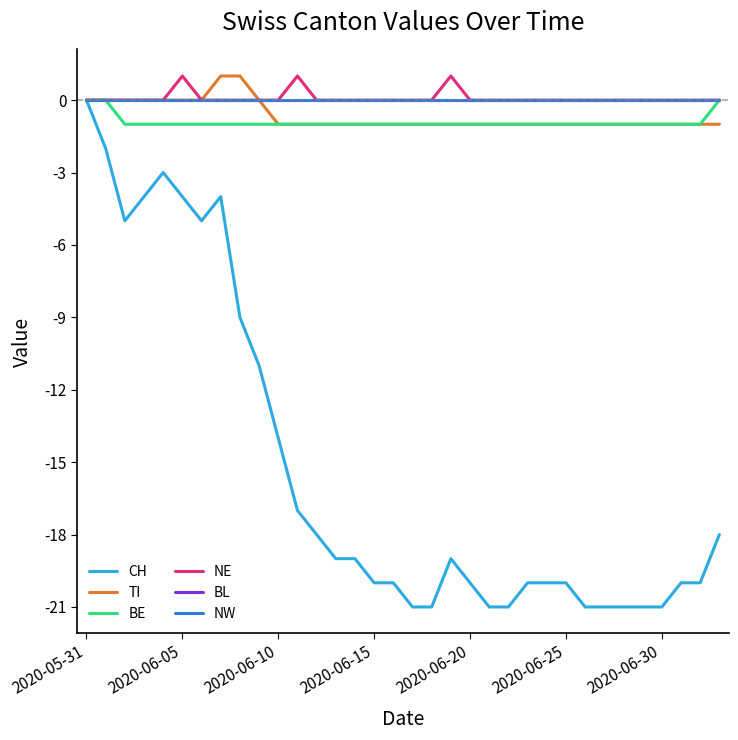

How many lines are shown in the chart?

6